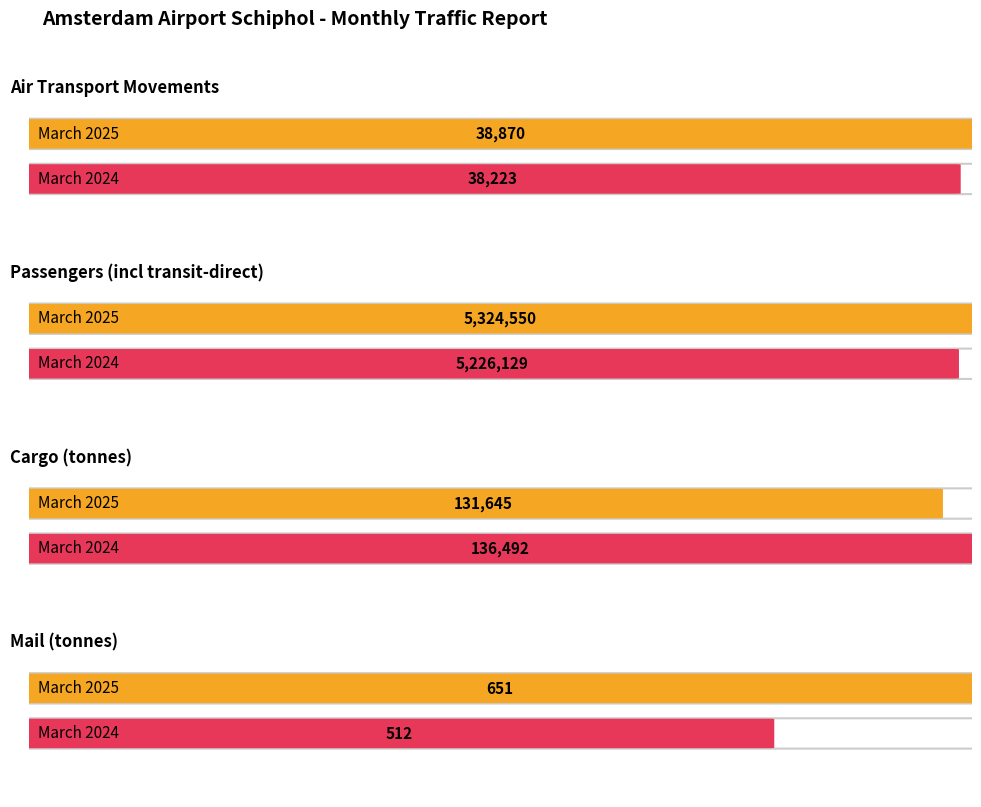

How many values in the March 2025 series are below 131644?

2